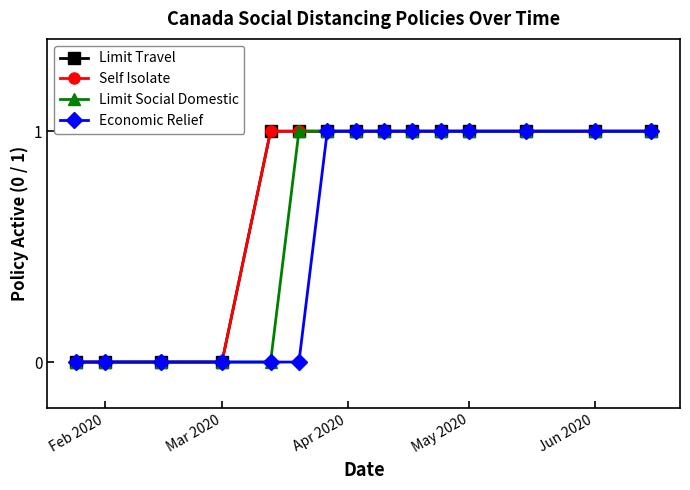

How many lines are shown in the chart?

4